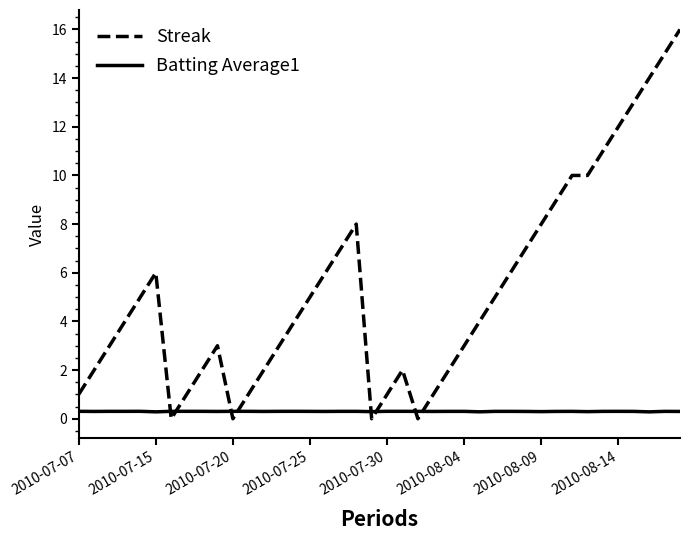

What is the maximum value for Batting Average1?

0.3